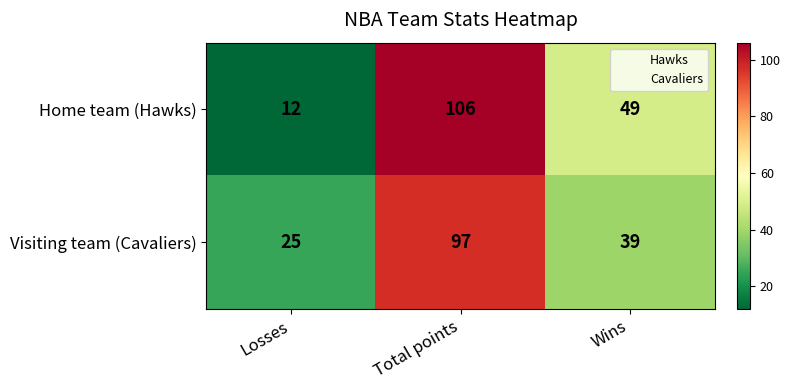

Where is Home team (Hawks) nearest to the value 59?

Wins